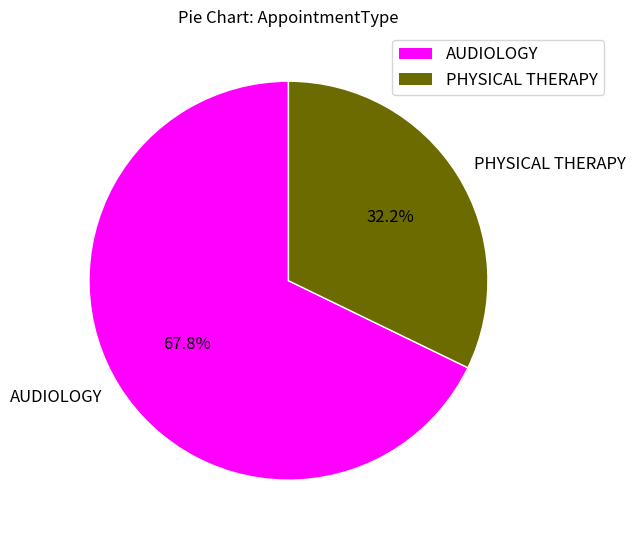

What is the majority slice?

AUDIOLOGY